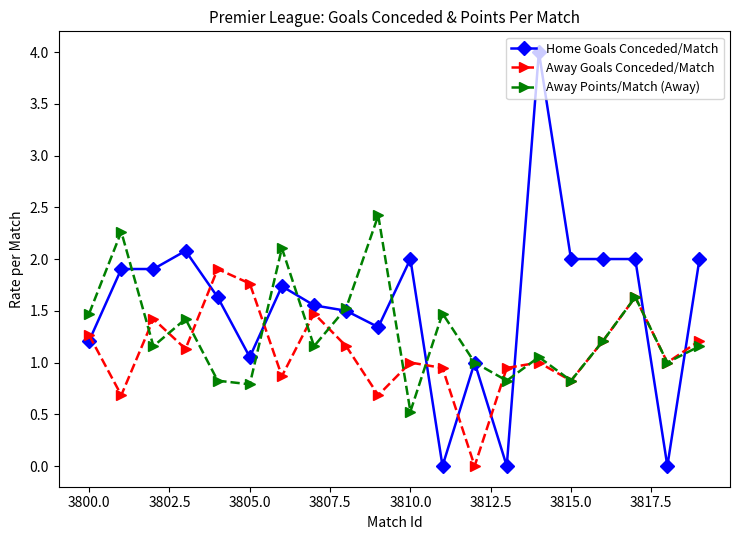

Which series has the widest spread of values?

Home Goals Conceded/Match